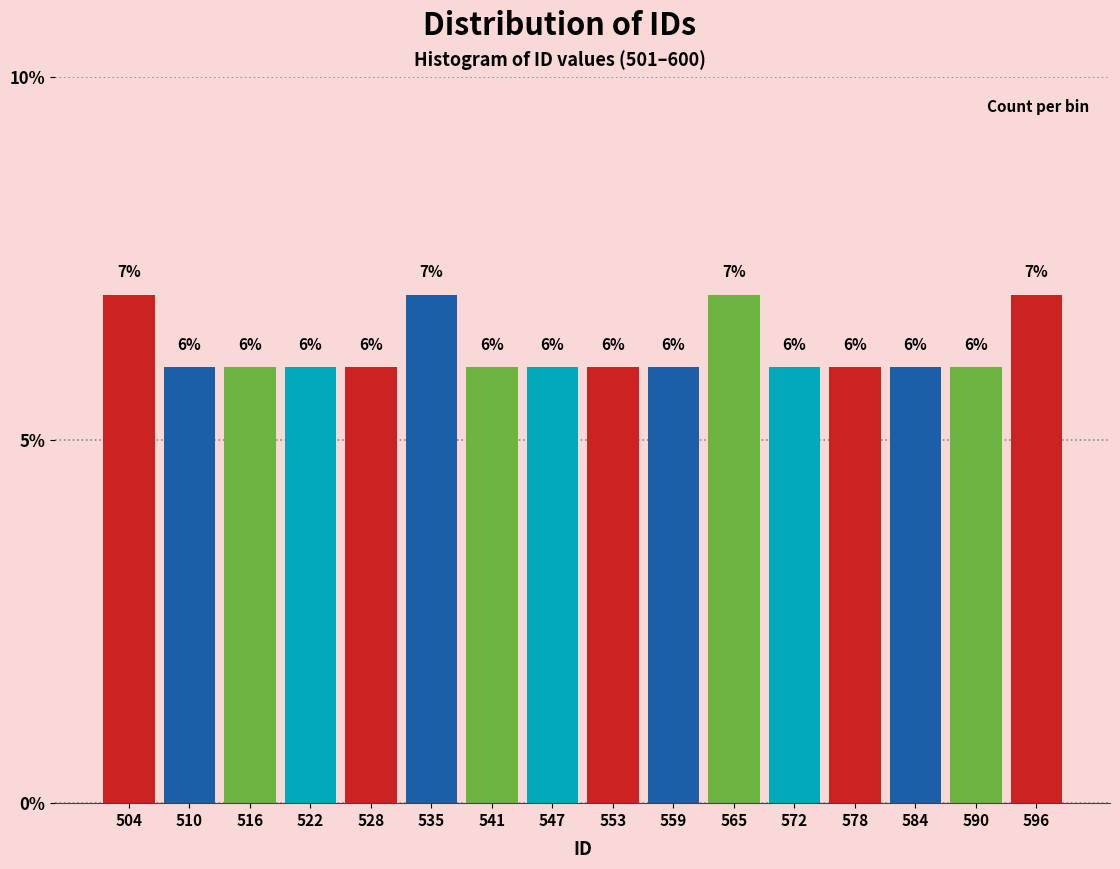

Reading left to right, transcribe this chart: for each bar, give the range it covers on the x-axis and its height. The bar edges are not printed on the chart, so give them approximately, as read against the axis.

501 to 507: 7
507 to 513: 6
513 to 520: 6
520 to 526: 6
526 to 532: 6
532 to 538: 7
538 to 544: 6
544 to 551: 6
551 to 557: 6
557 to 563: 6
563 to 569: 7
569 to 575: 6
575 to 581: 6
581 to 588: 6
588 to 594: 6
594 to 600: 7